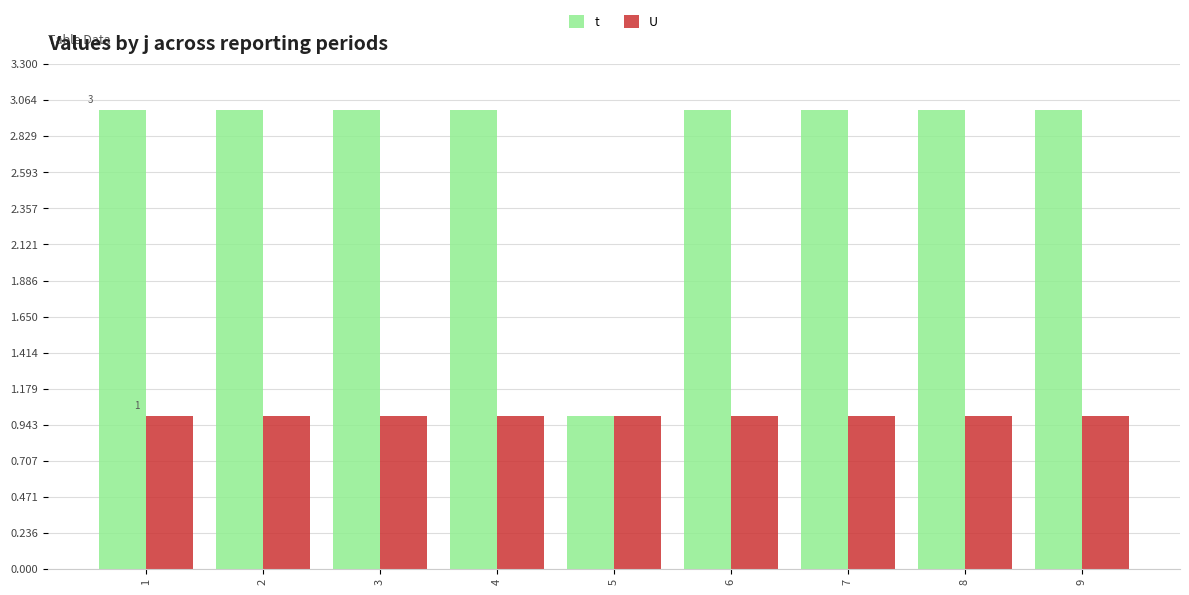

What is the highest value of the t series?

3